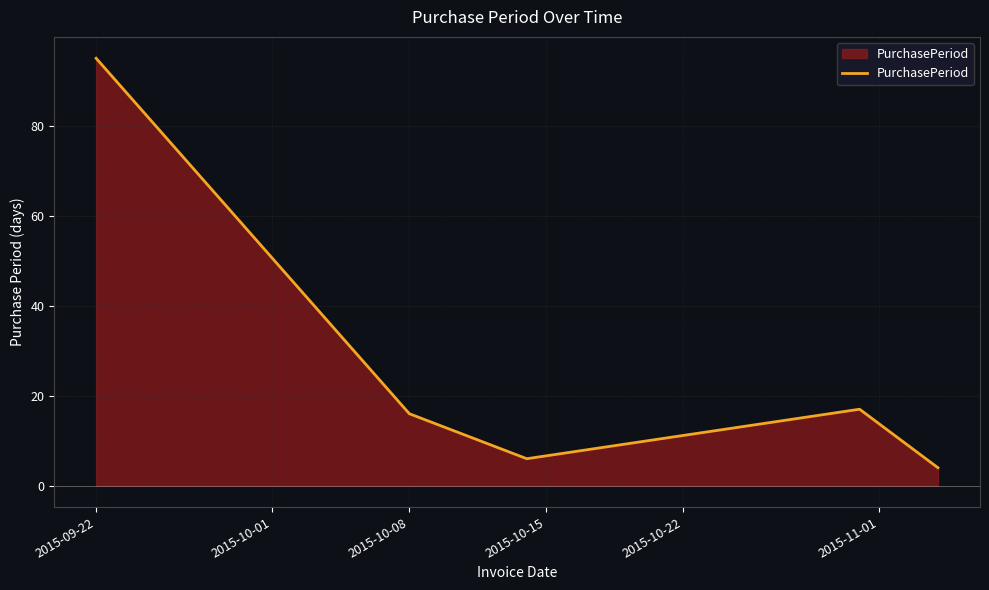

What is the difference between the second highest and minimum values?

13